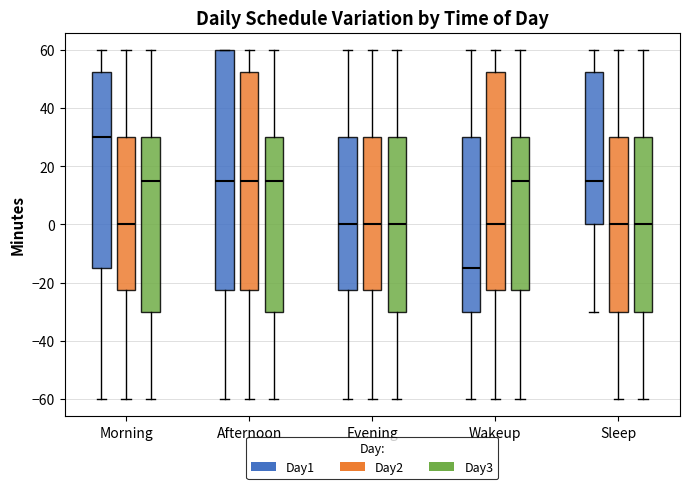

Which box's median line is the highest?

Morning (Day1)